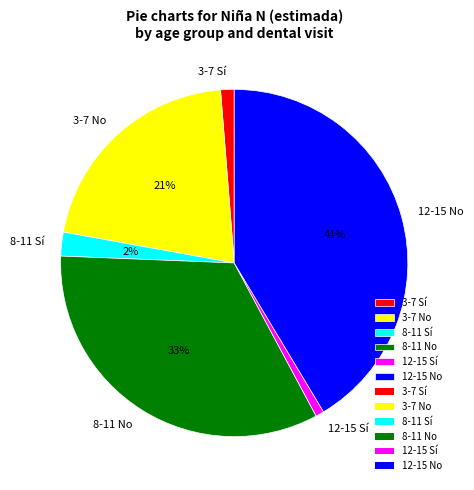

Is it true that 8-11 No is 33% of the pie?

True